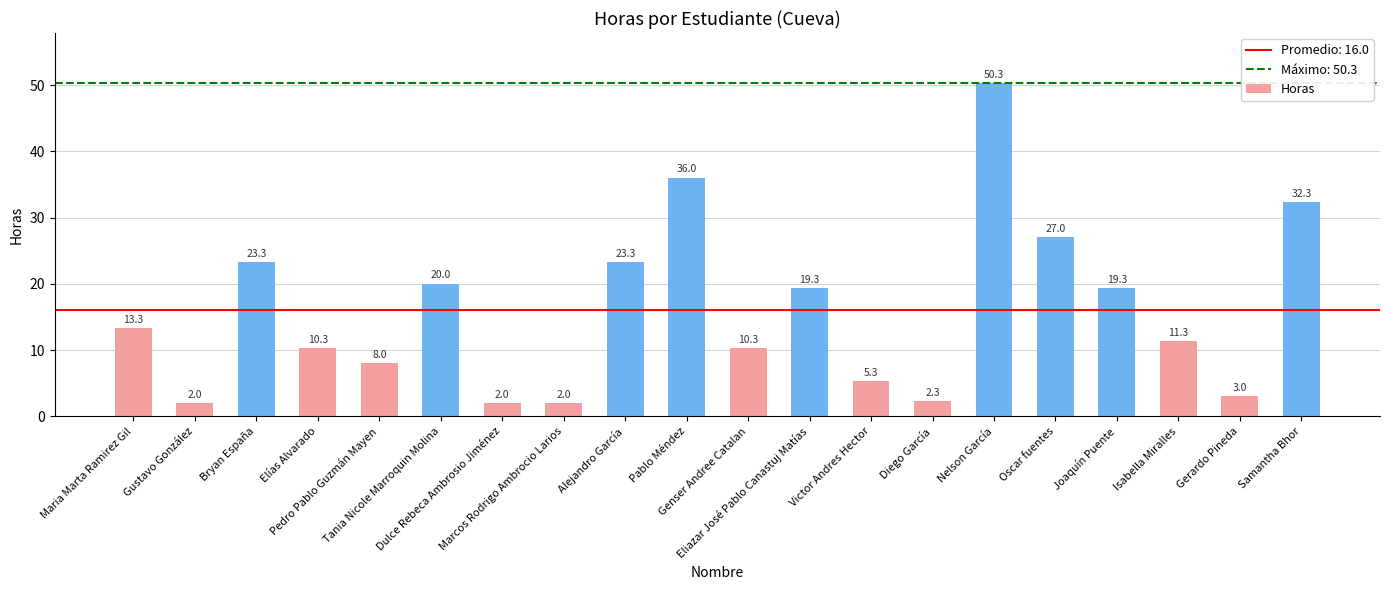

How many distinct data groups are displayed?

1